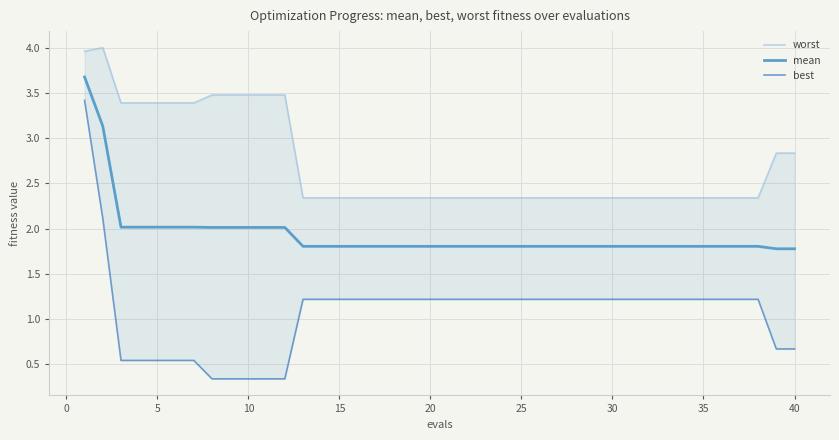

What is the lowest value of the mean series?

1.8